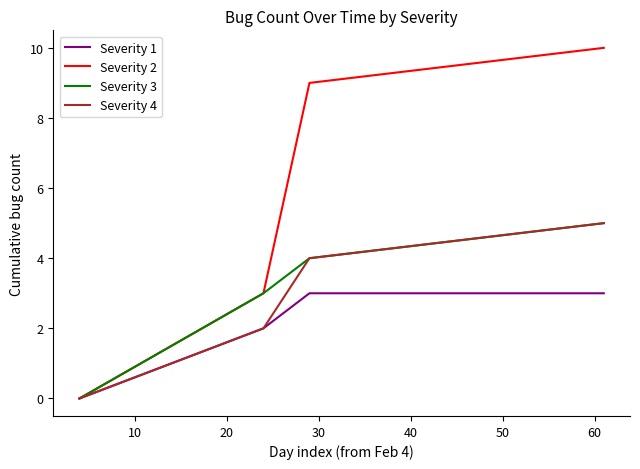

How many lines are shown in the chart?

4